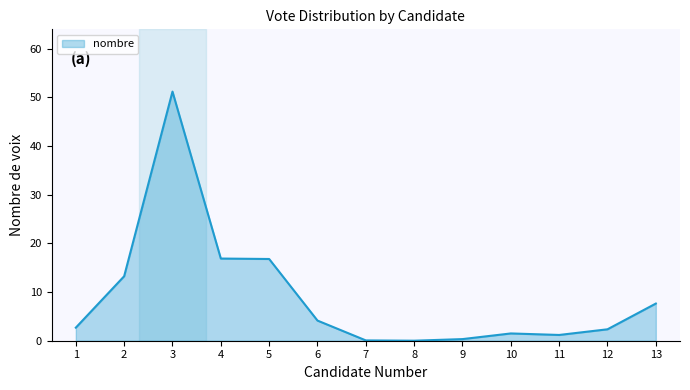

Does the chart have visible grid lines?

No